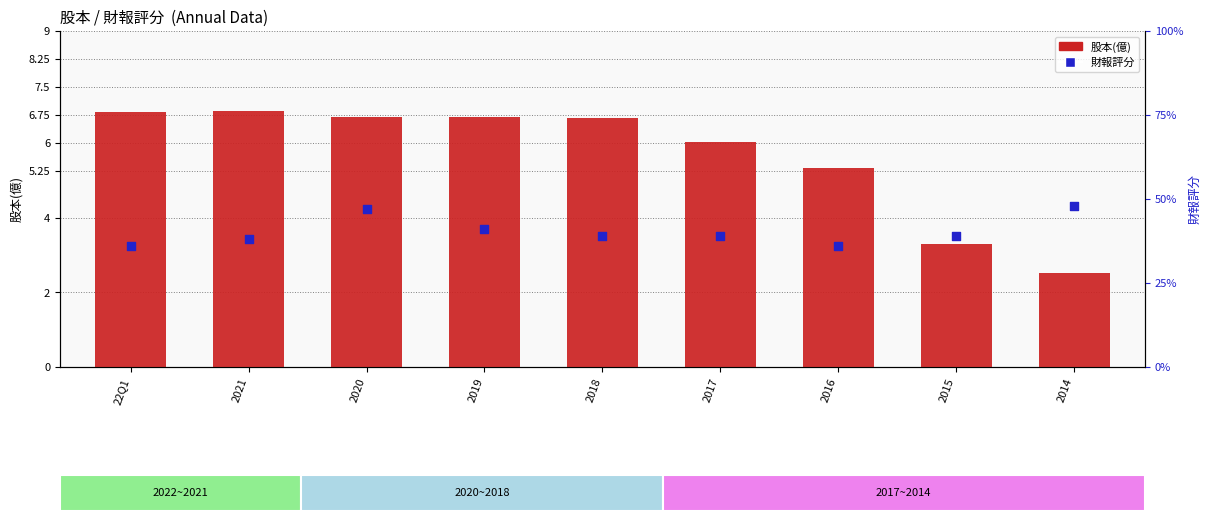

Which series contains the lowest Y value?

股本(億)